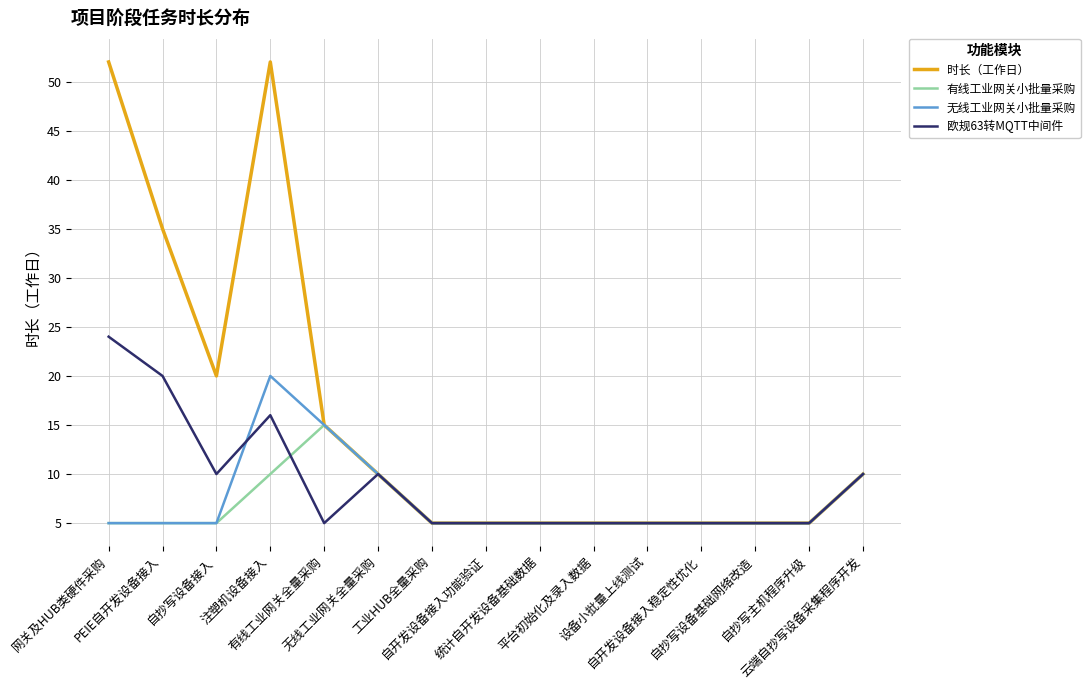

How many lines are shown in the chart?

4